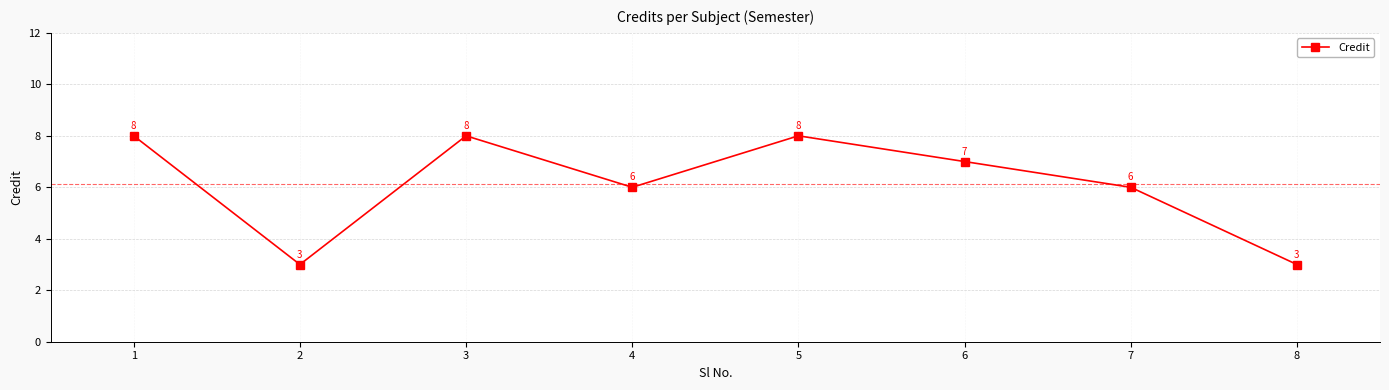

The value at 5 is 4. True or false?

False